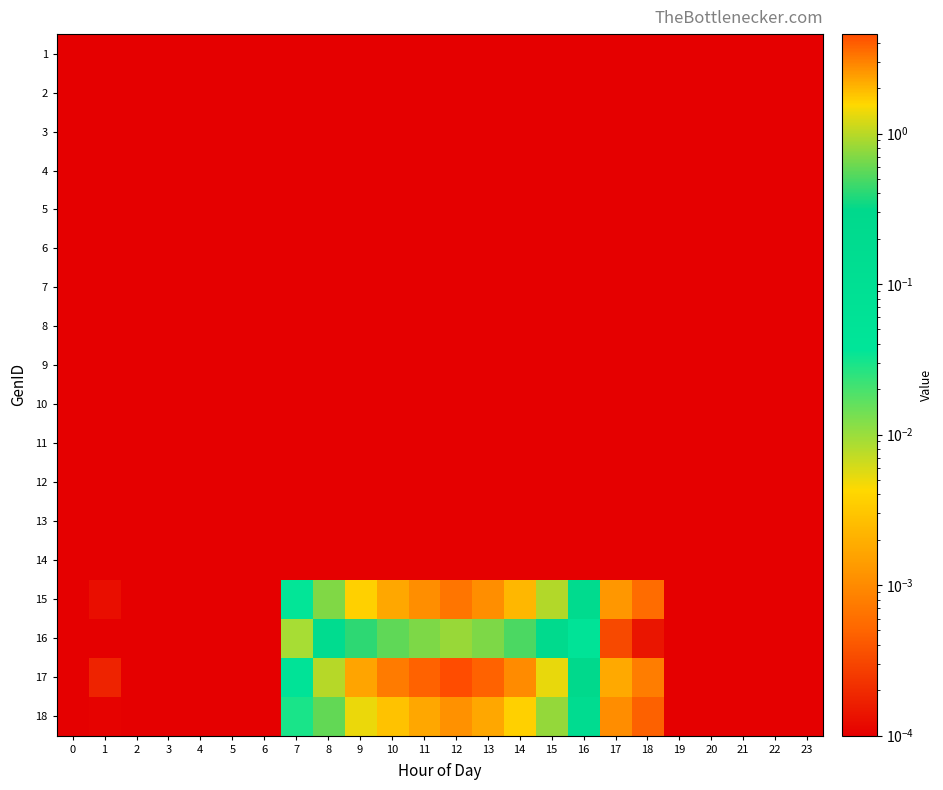

At which category is the sum across all series the highest?

12